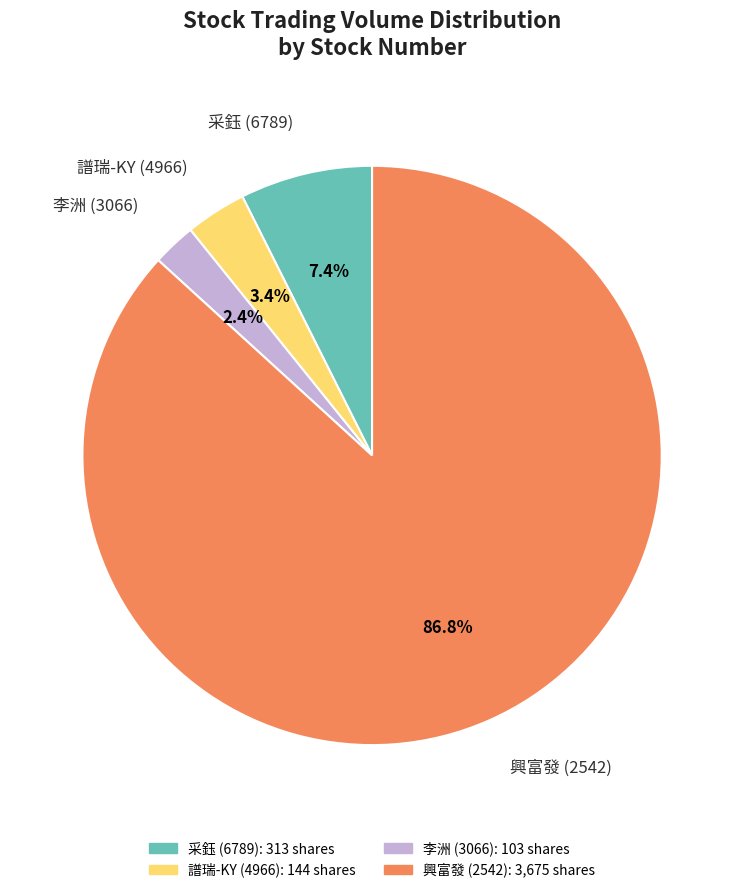

How many segments does this pie chart have?

4